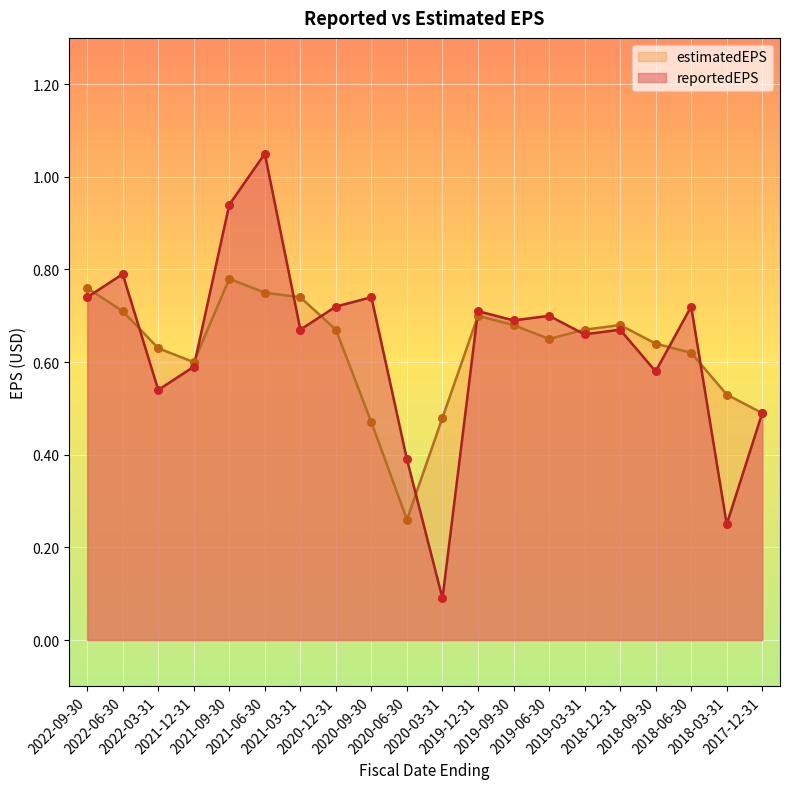

What is the total value across all series at 2021-12-31?

1.2